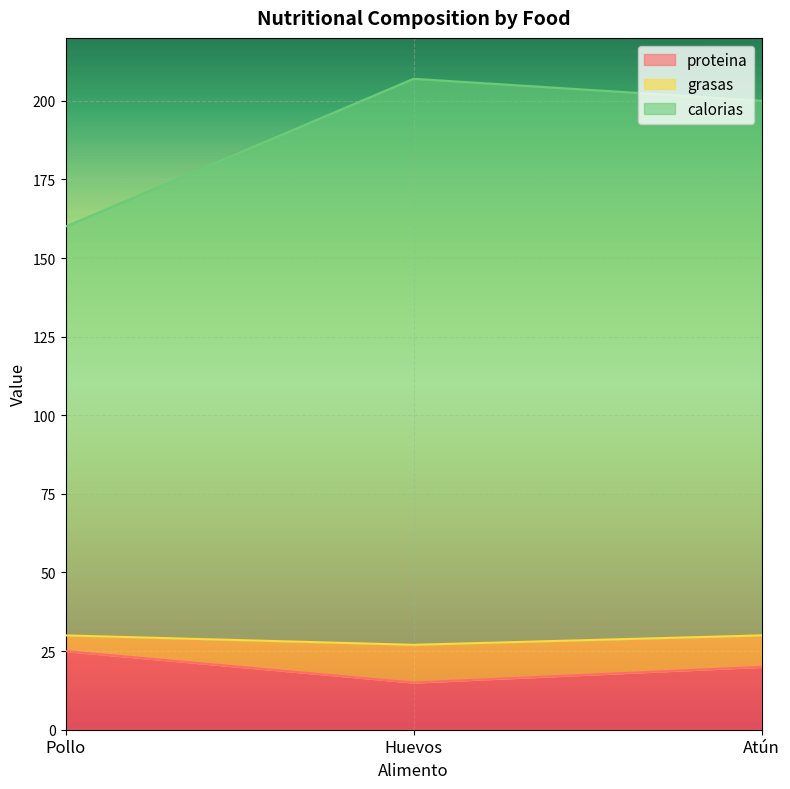

Is the value of grasas at Huevos greater than the value of proteina at Pollo?

Yes